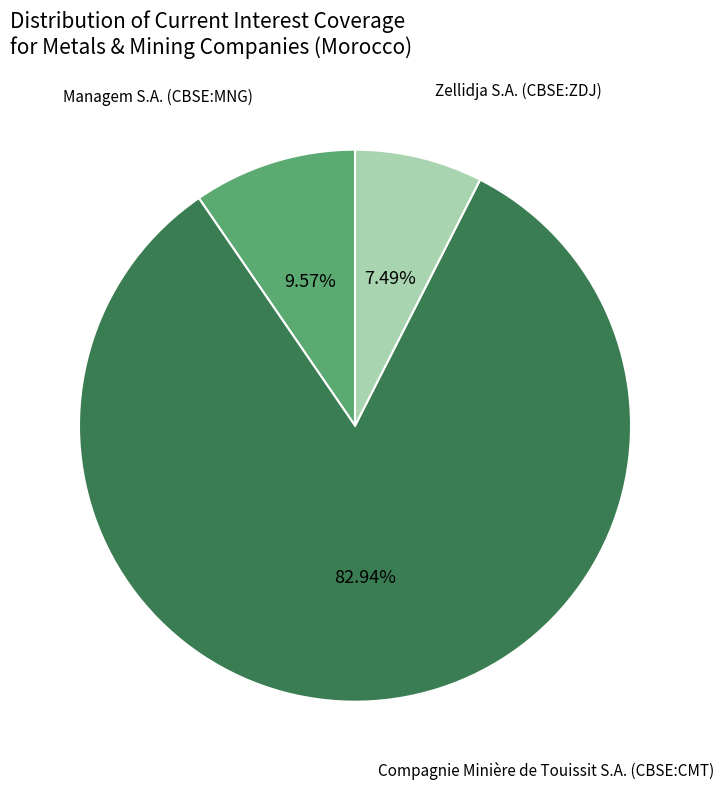

Does any single category account for the majority?

Yes